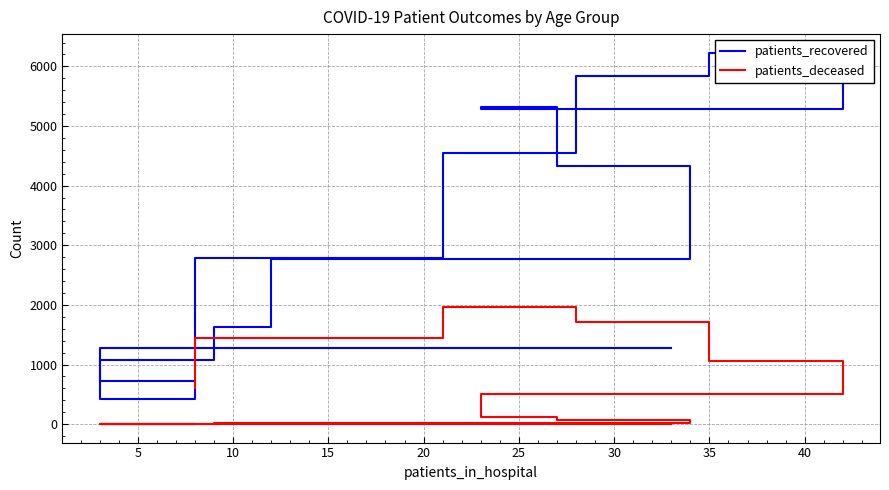

What is the difference between the second highest and minimum values in the patients_recovered series?

5414